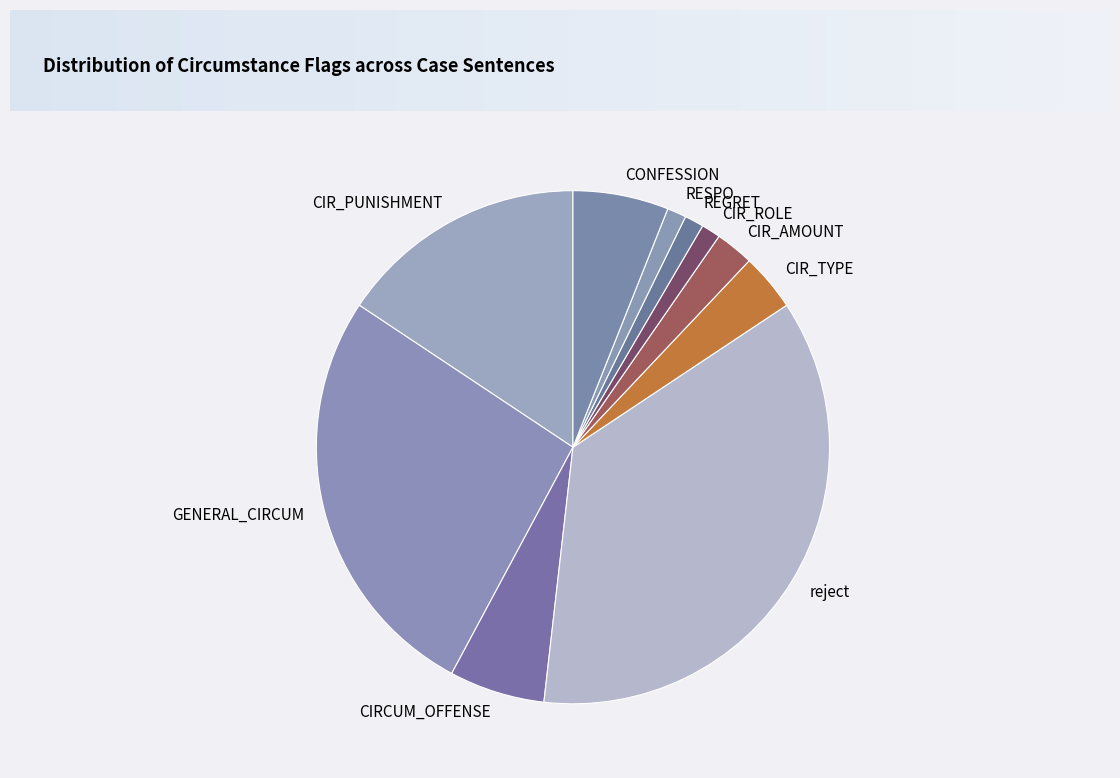

Do CIR_TYPE and REGRET together represent more than half of the pie?

No